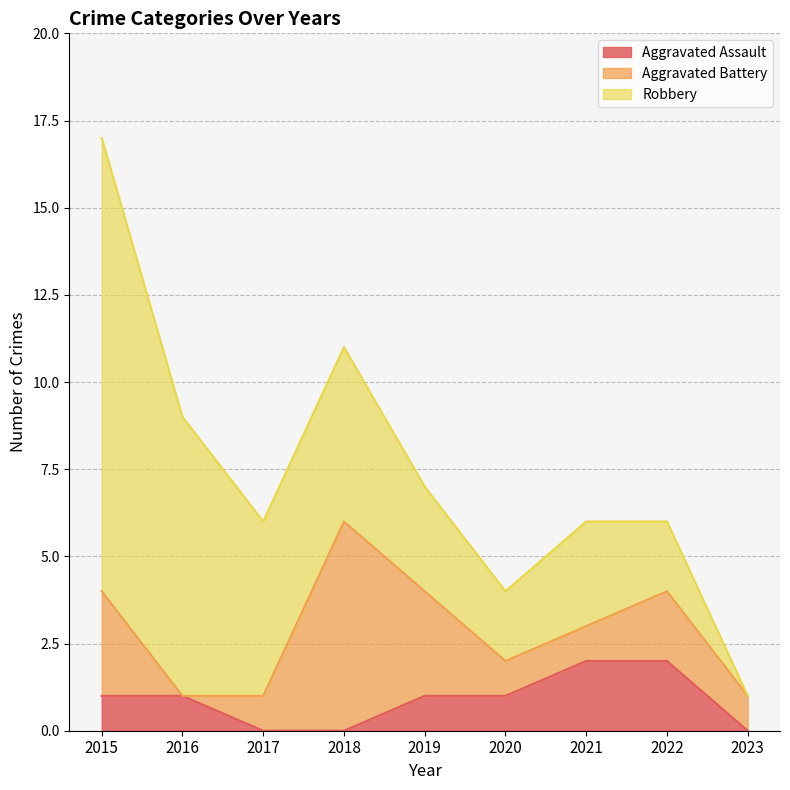

After their last crossing, which series has the higher values: Aggravated Assault or Aggravated Battery?

Aggravated Battery